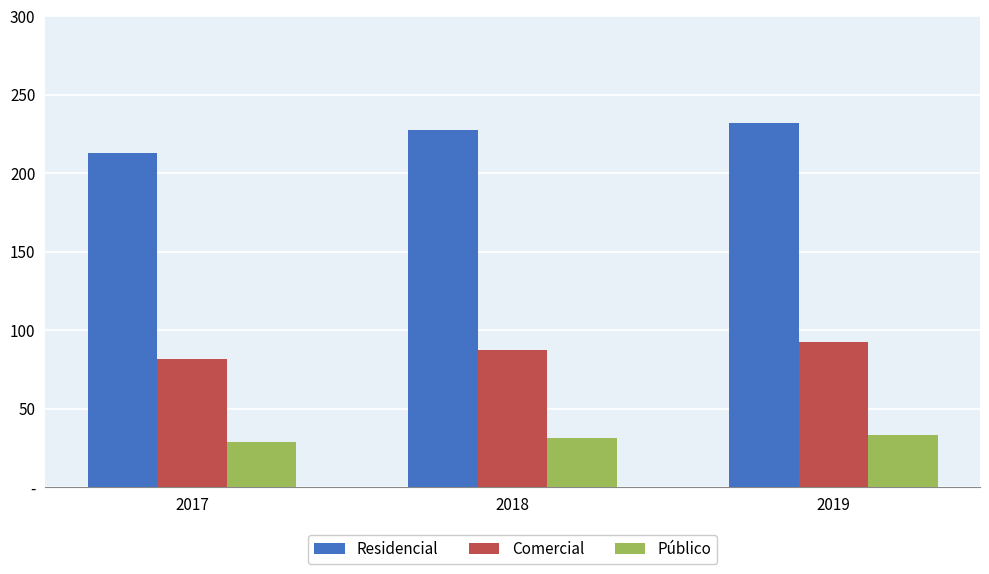

What are all the series names shown in the legend?

Residencial, Comercial, Público